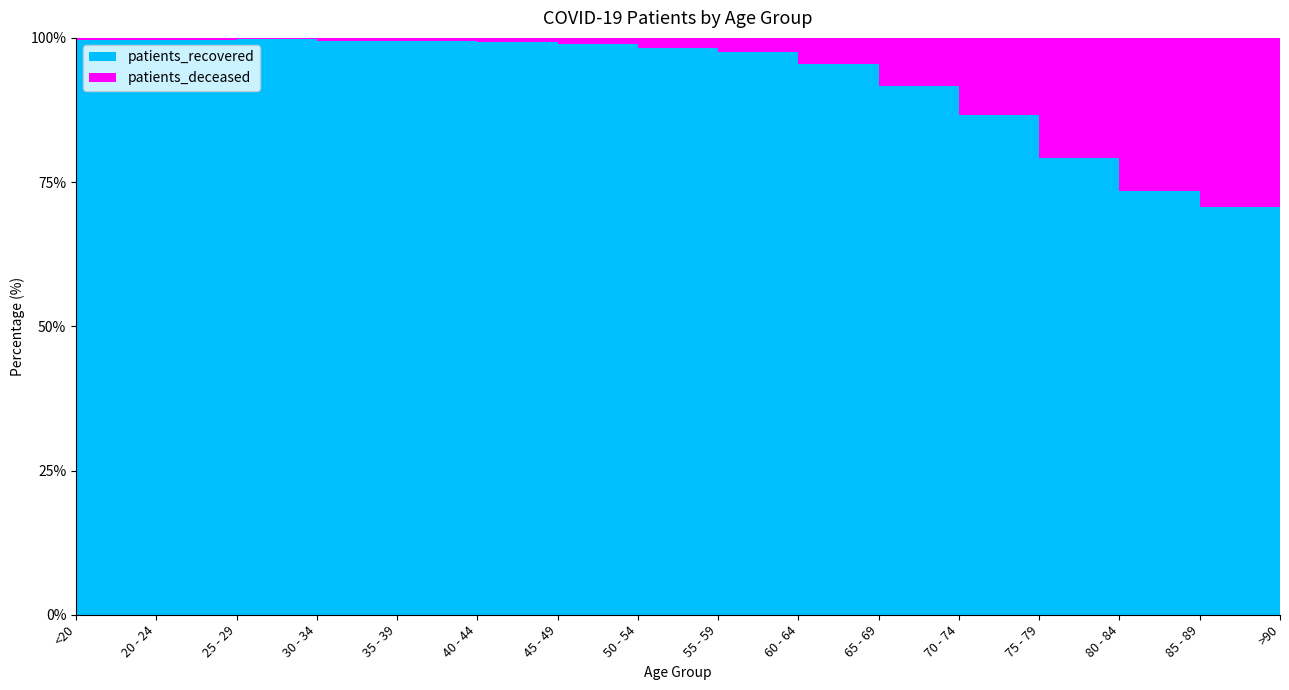

Reading left to right, what are all the values shown in this chart?

patients_deceased: 13	3	3	15	16	22	42	113	198	385	762	1545	2606	3017	2298	1058
patients_recovered: 3773	1058	1814	2498	2556	2830	4102	6307	7678	8172	8419	10081	9873	8313	5544	2586